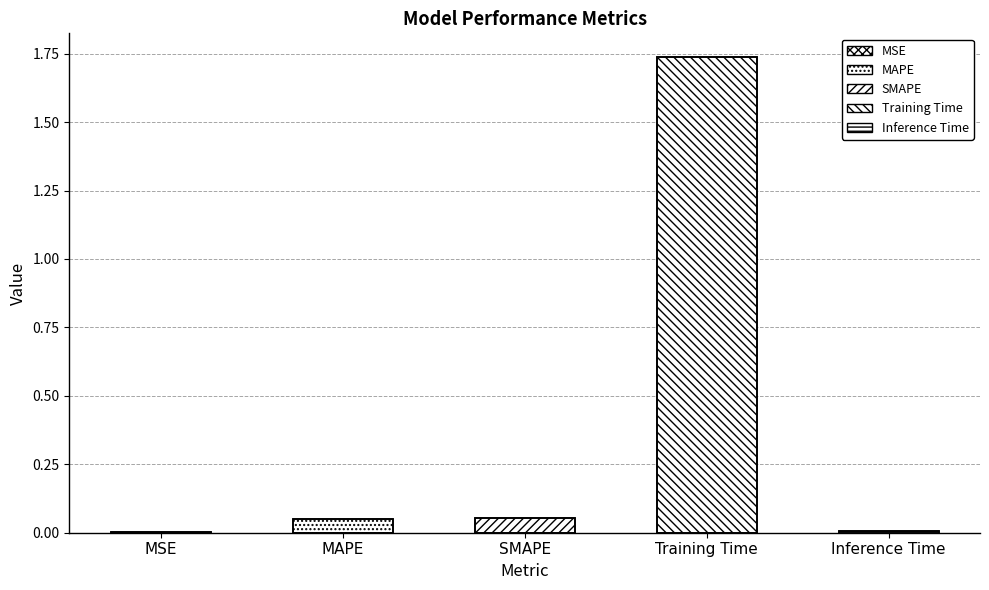

What is the difference between the values at Training Time and MSE?

1.7